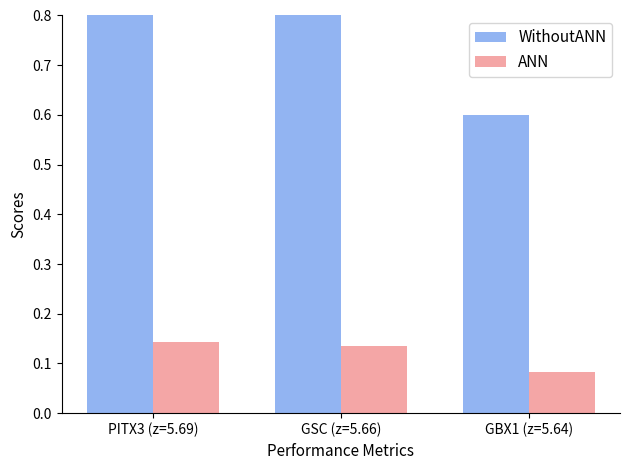

Is it true that WithoutANN equals 1.7 at GSC (z=5.66)?

False